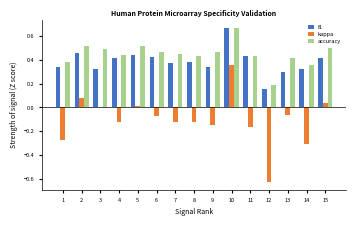

Which series has the largest total across all categories?

accuracy